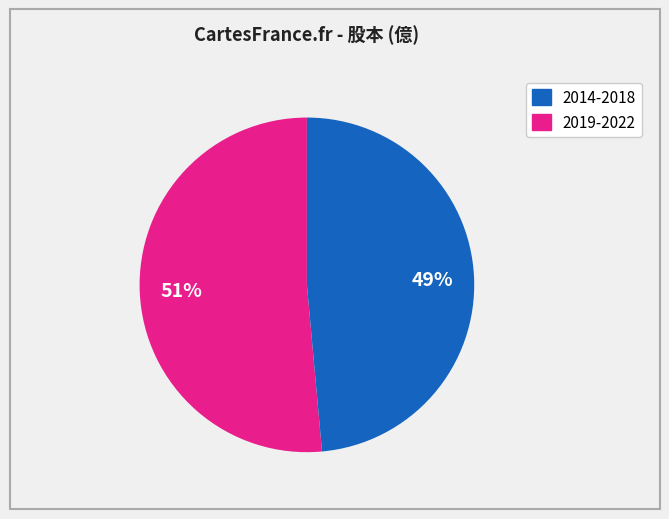

How many segments does this pie chart have?

2